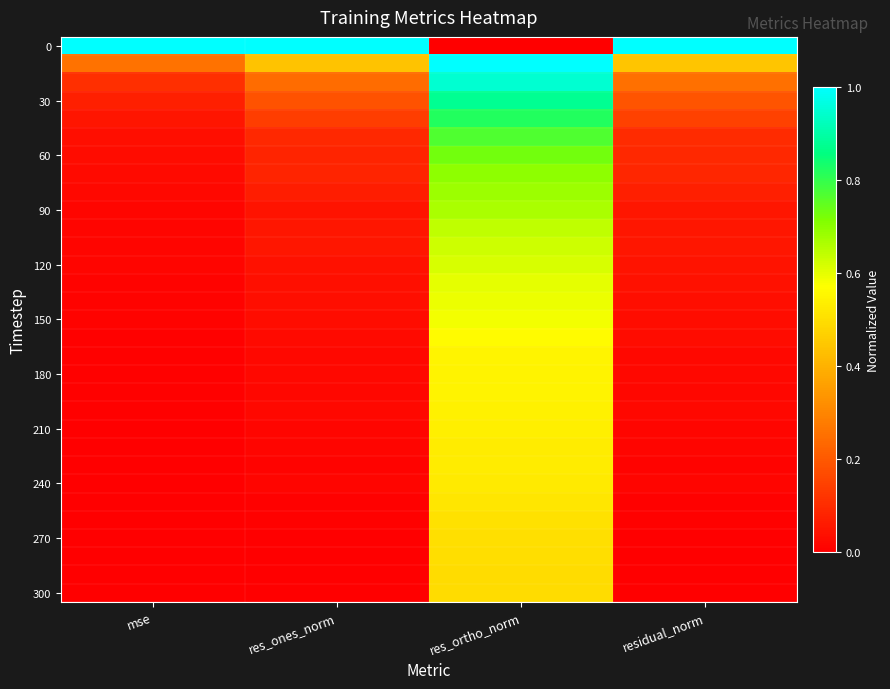

What is the spread (max minus min) of values at res_ortho_norm?

1.0